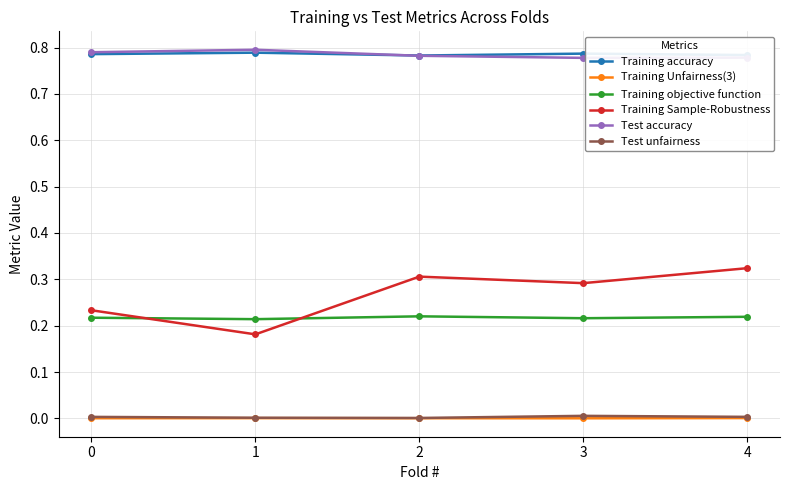

Is the value of Test accuracy at 3 greater than the value of Training Sample-Robustness at 3?

Yes